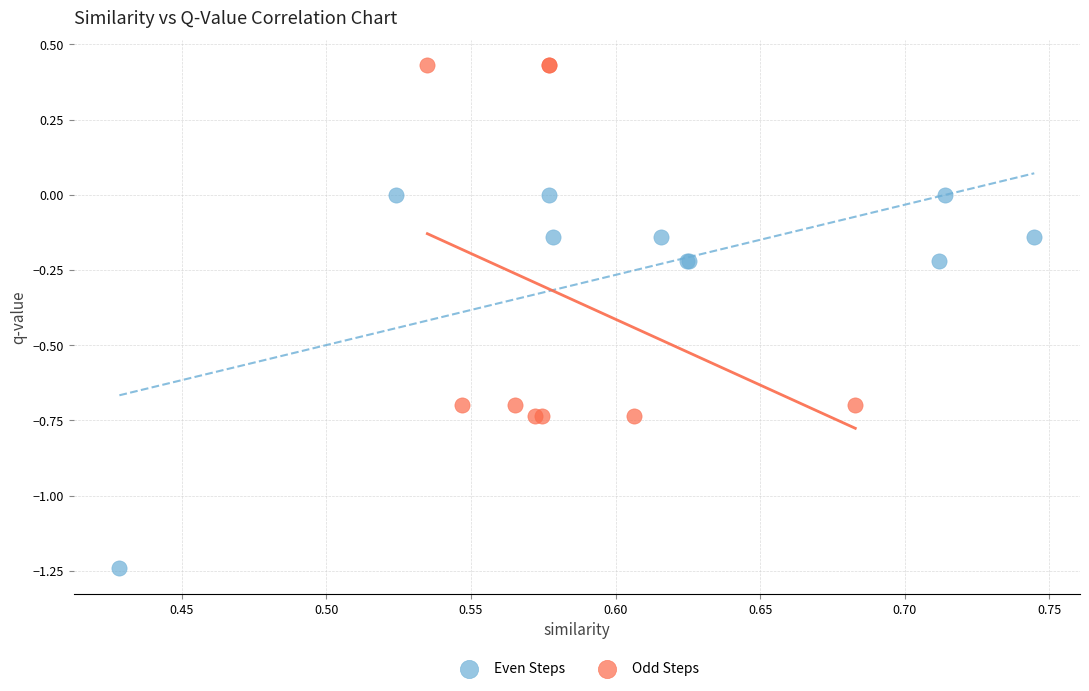

Which series contains the lowest Y value?

Even Steps